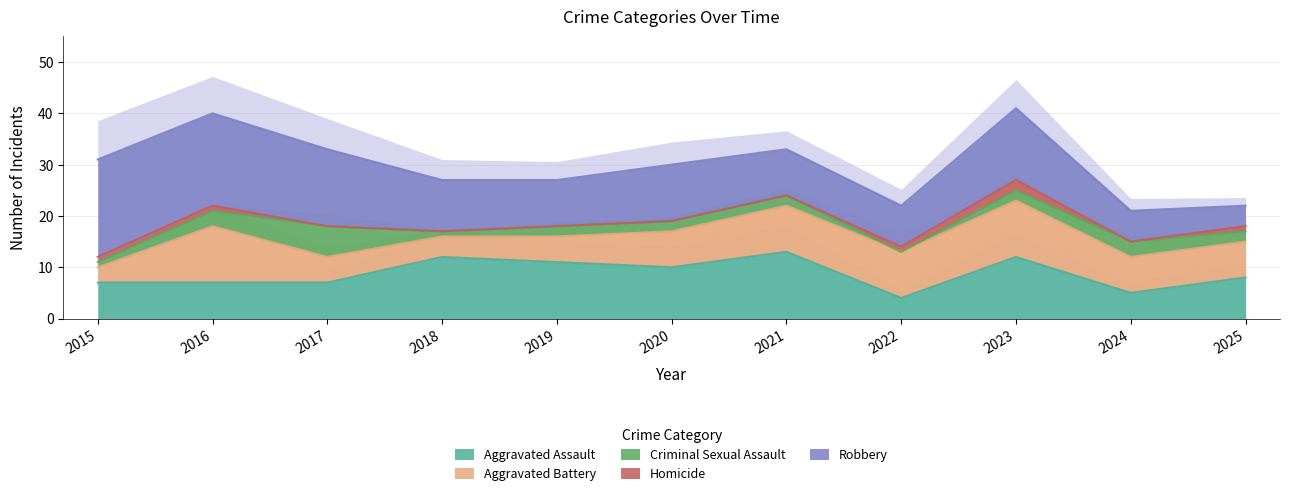

Is the value of Aggravated Battery at 2024 greater than the value of Homicide at 2017?

Yes